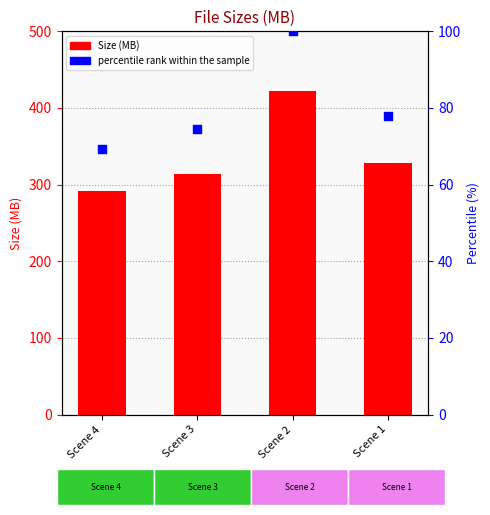

At which category is the sum across all series the highest?

Scene 2